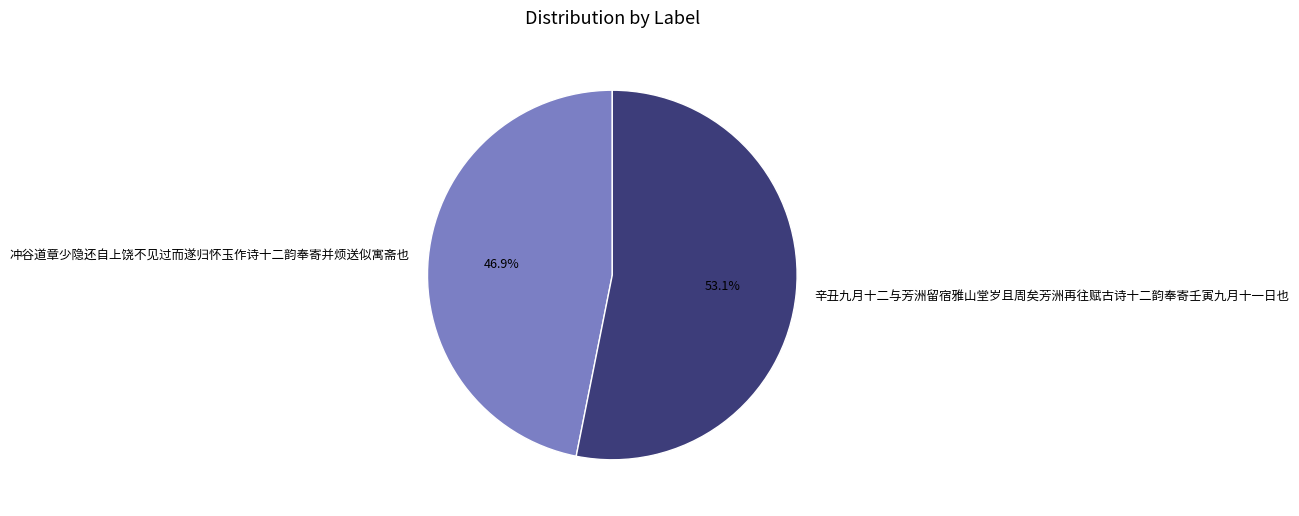

Does 冲谷道章少隐还自上饶不见过而遂归怀玉作诗十二韵奉寄并烦送似寓斋也 account for over 50% of the chart?

No